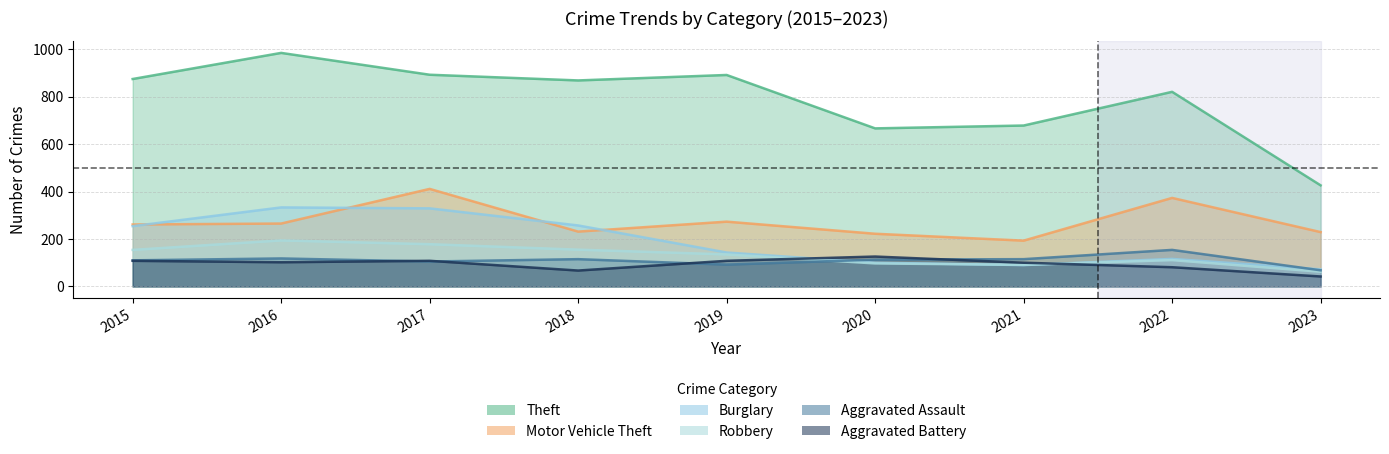

At which category does Burglary reach its first local peak?

2016